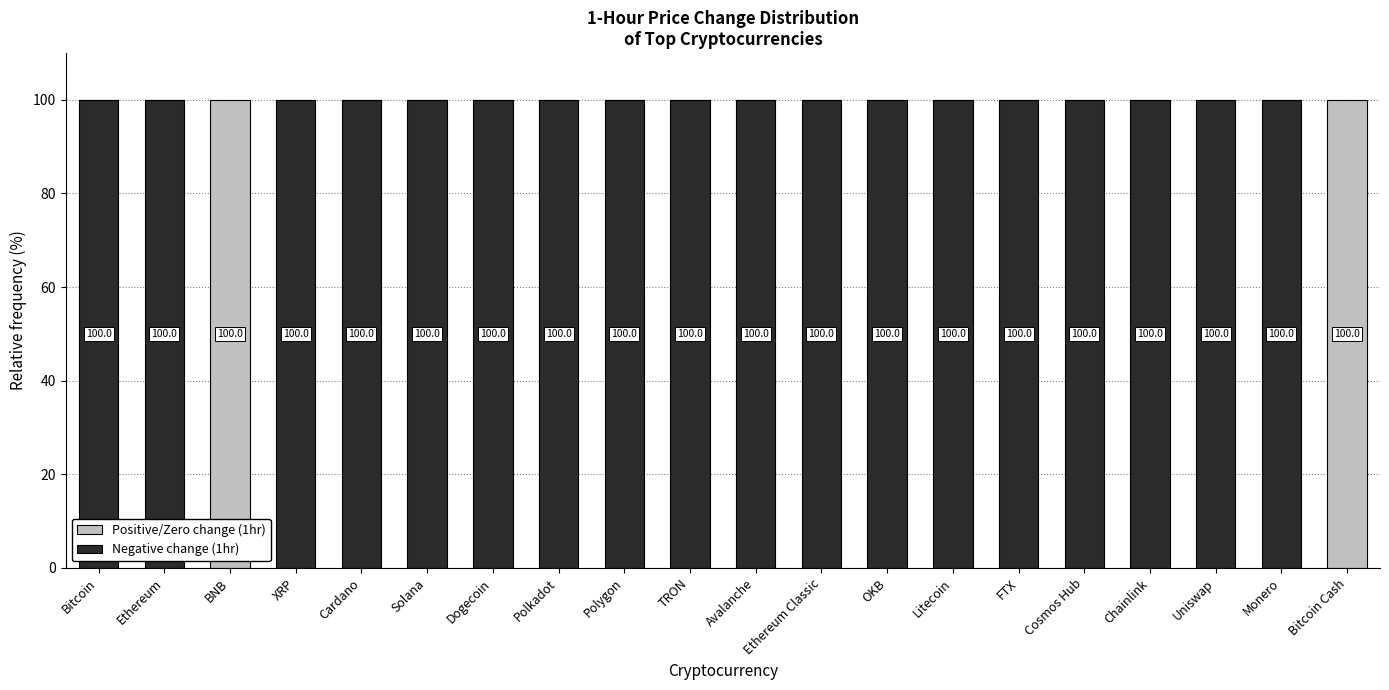

What is the total value across all series at BNB?

100